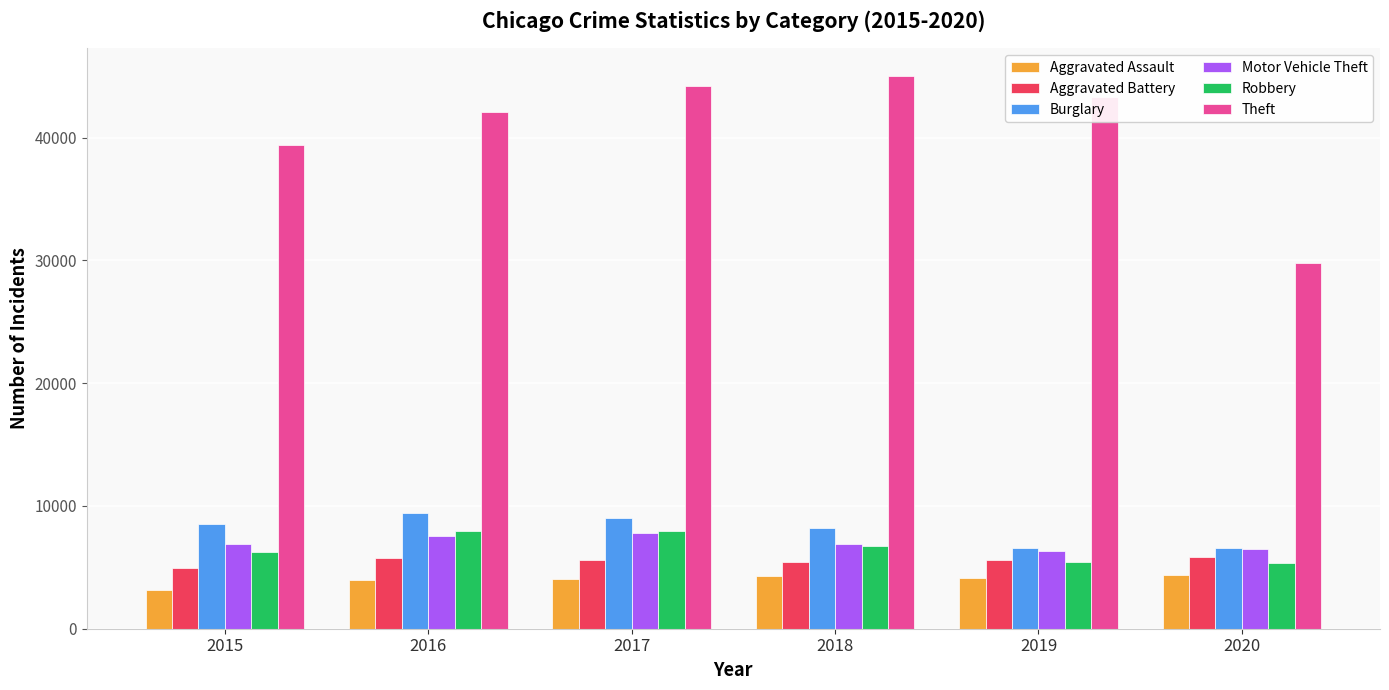

Which series has the largest total across all categories?

Theft